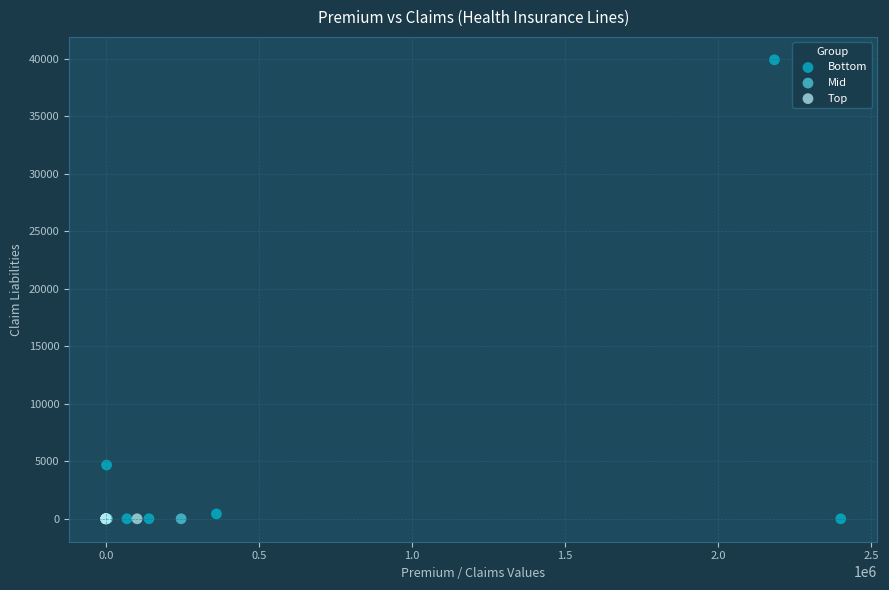

Which series contains the highest Y value?

Bottom